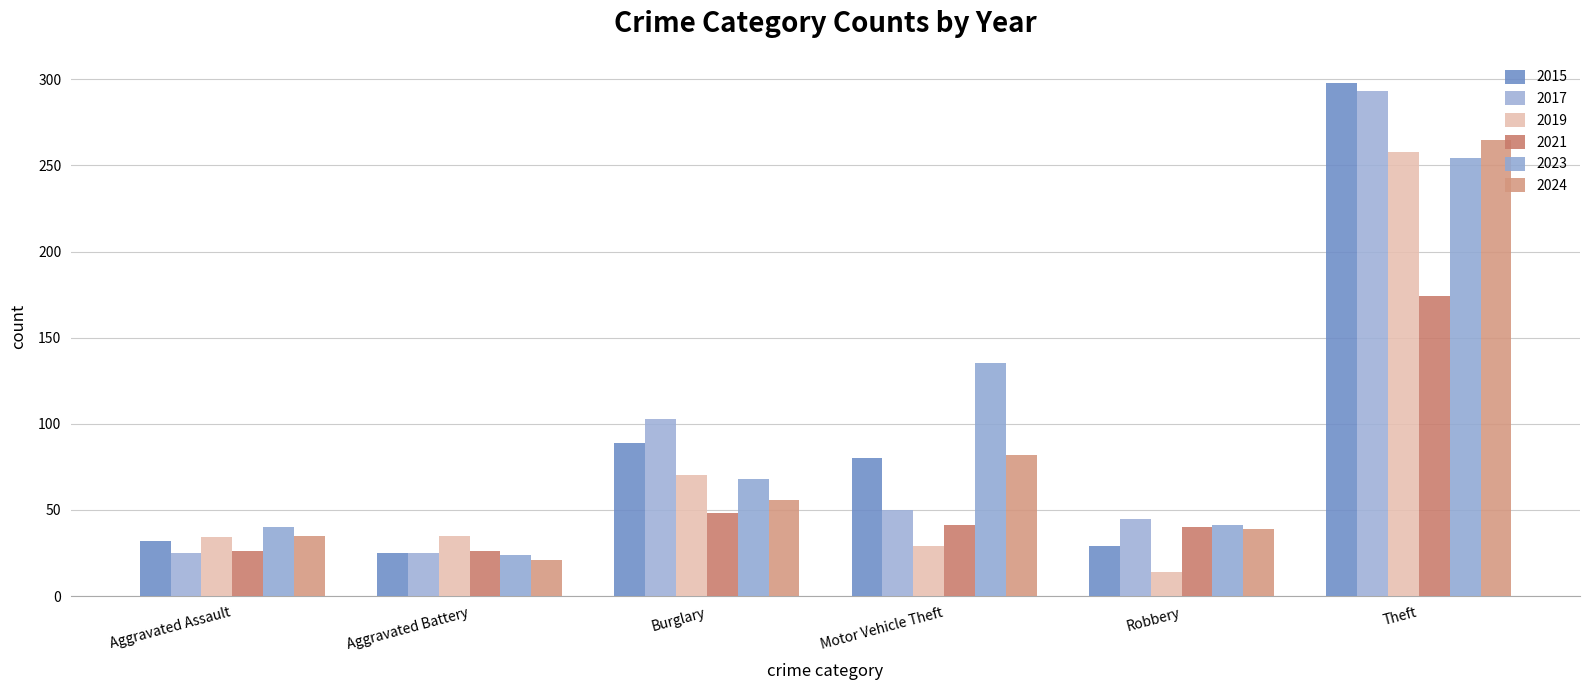

What is the lowest value of the 2017 series?

25